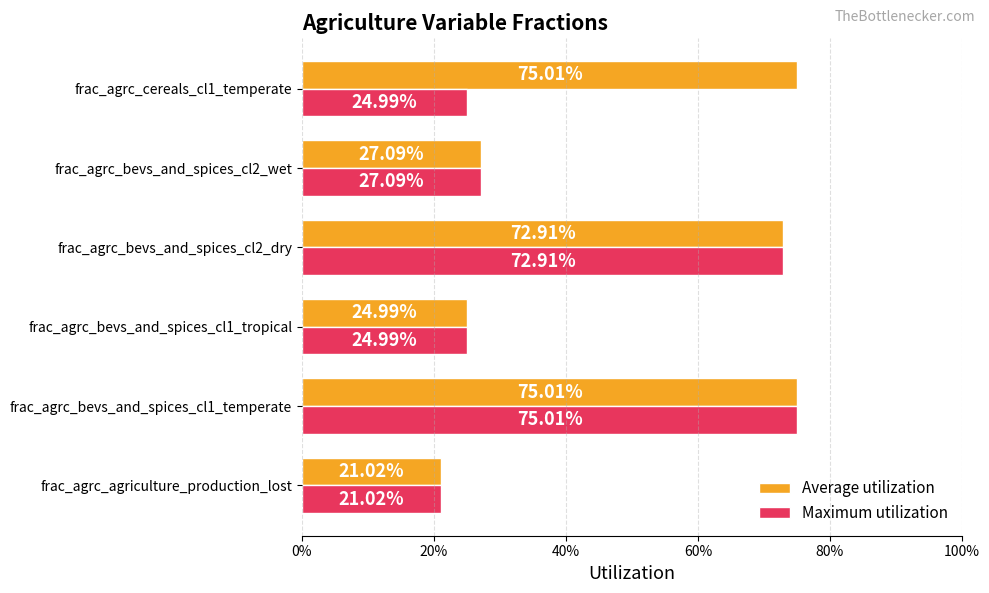

What are all the series names shown in the legend?

Average utilization, Maximum utilization